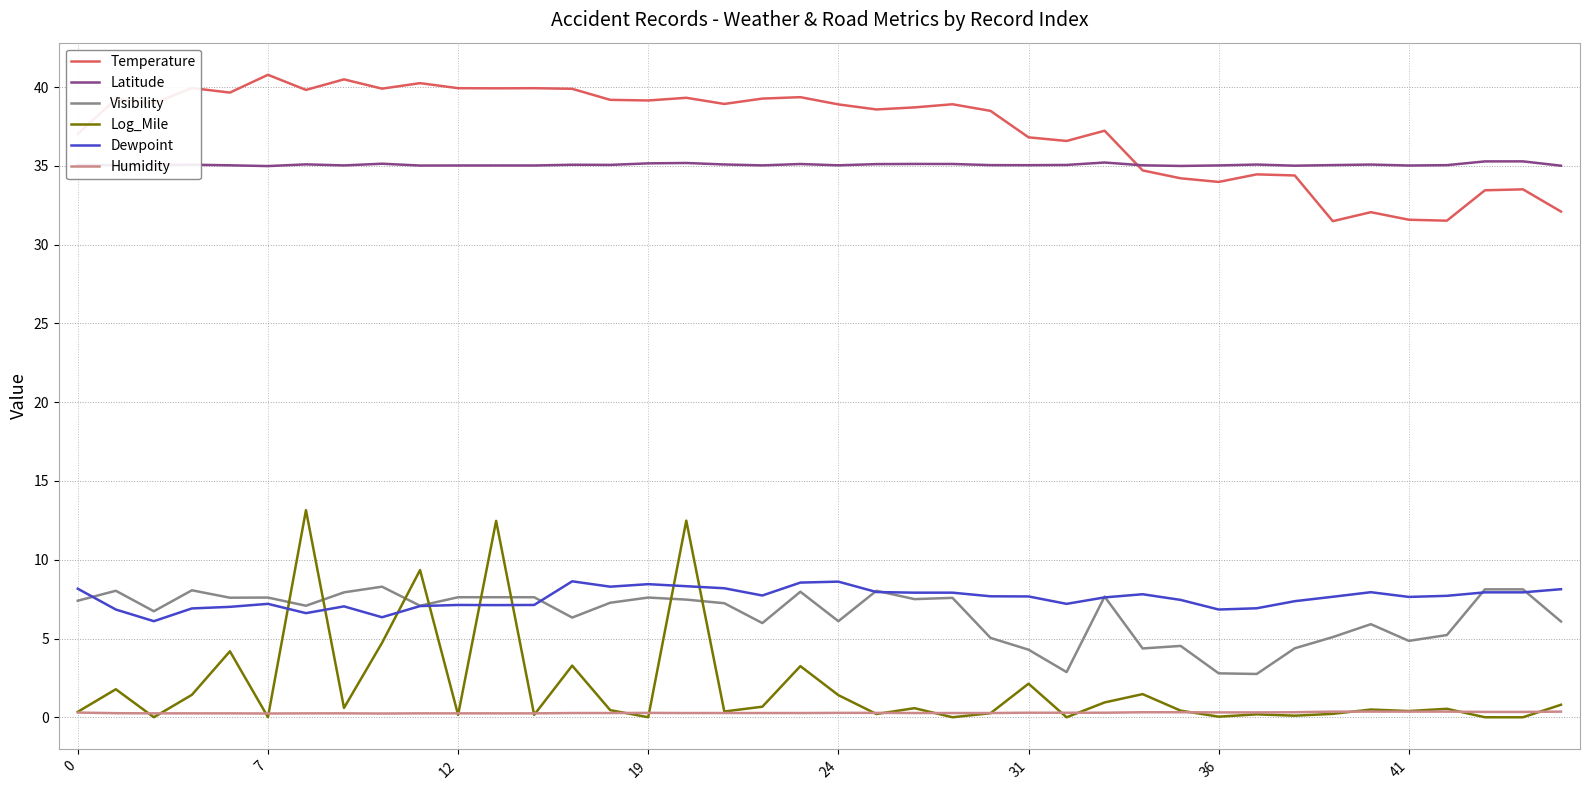

Which series has the largest total across all categories?

Temperature